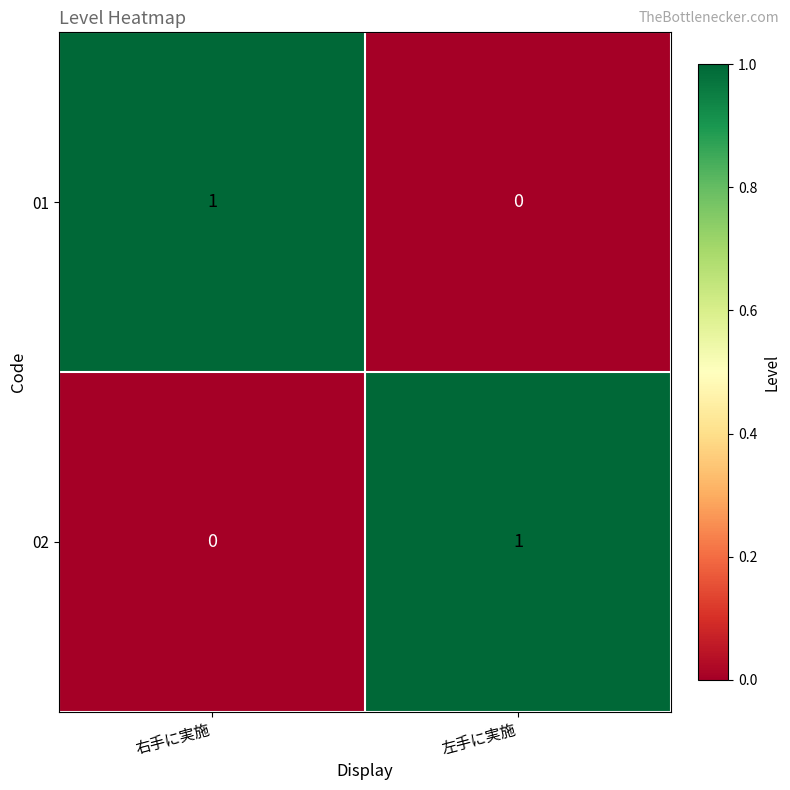

At 左手に実施, list the series in order from largest to smallest.

02, 01